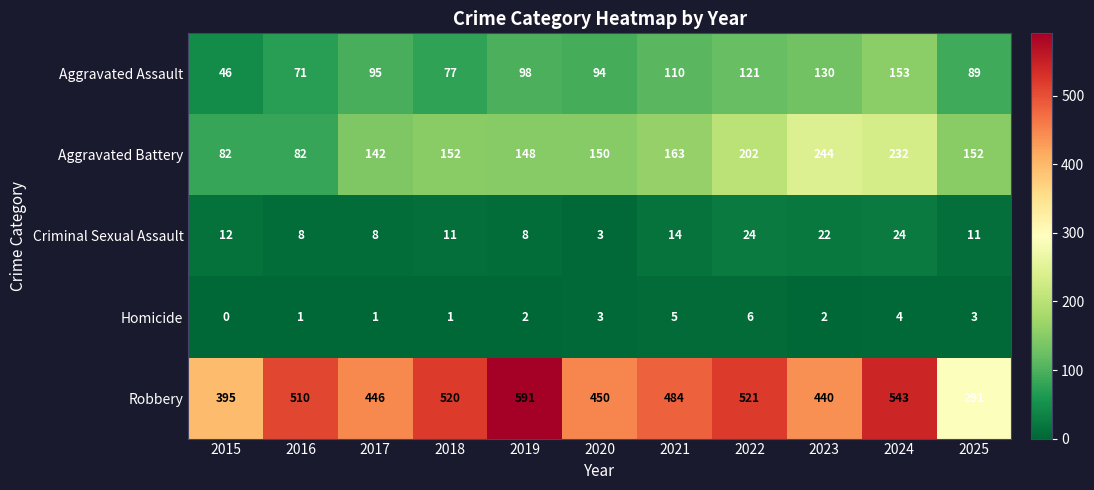

At how many categories does at least one series exceed 392?

10